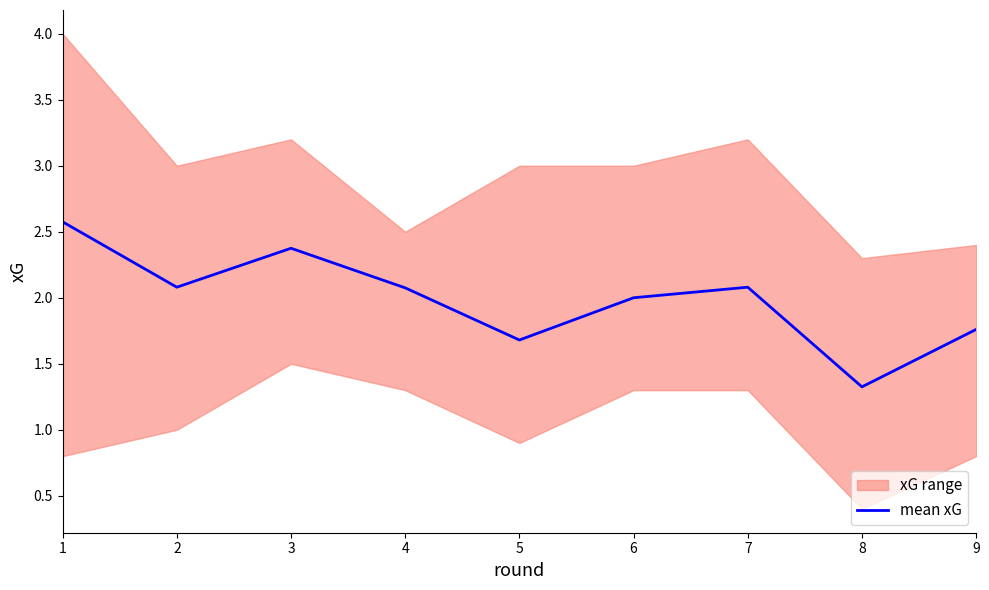

How many interior local valleys (lower than both neighbors) does the data have?

3